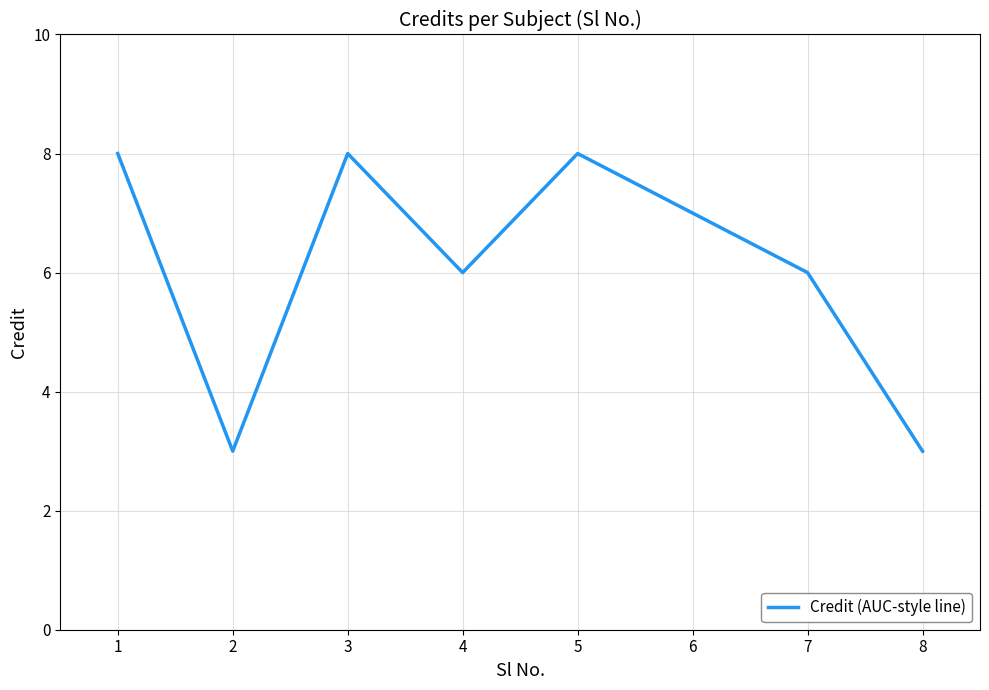

Where is the first local minimum?

2